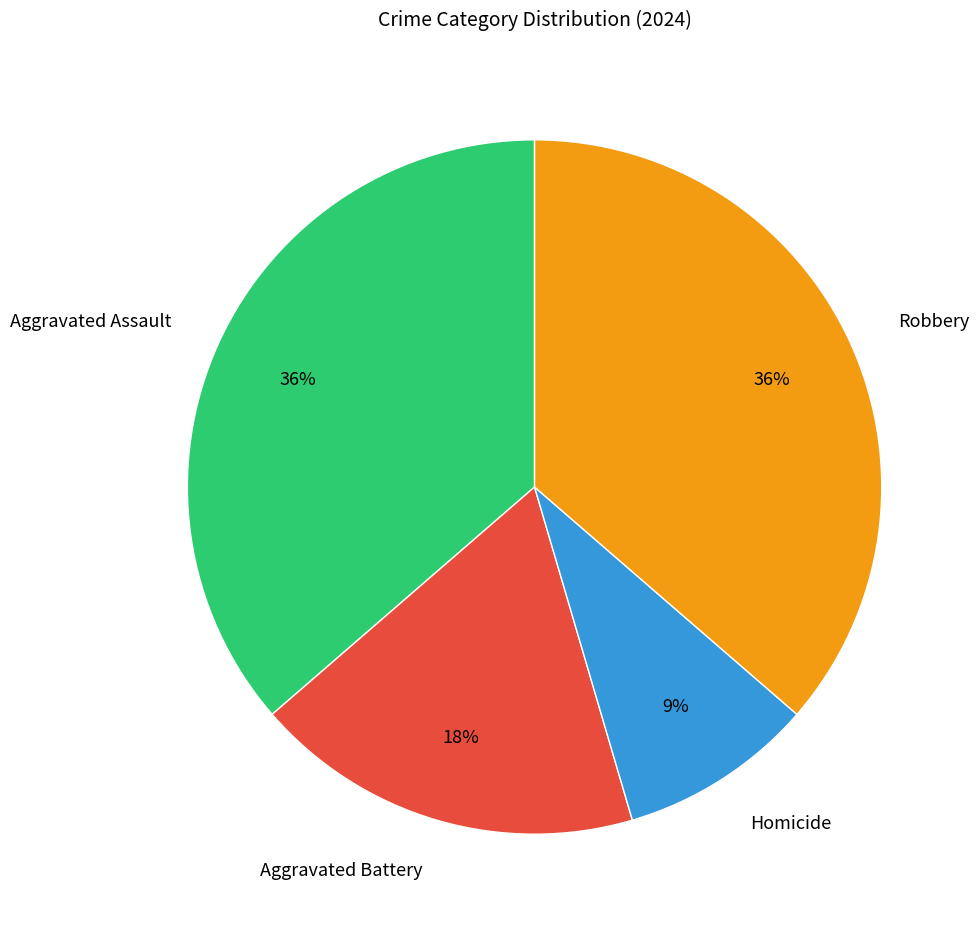

How many slices are in this pie chart?

4